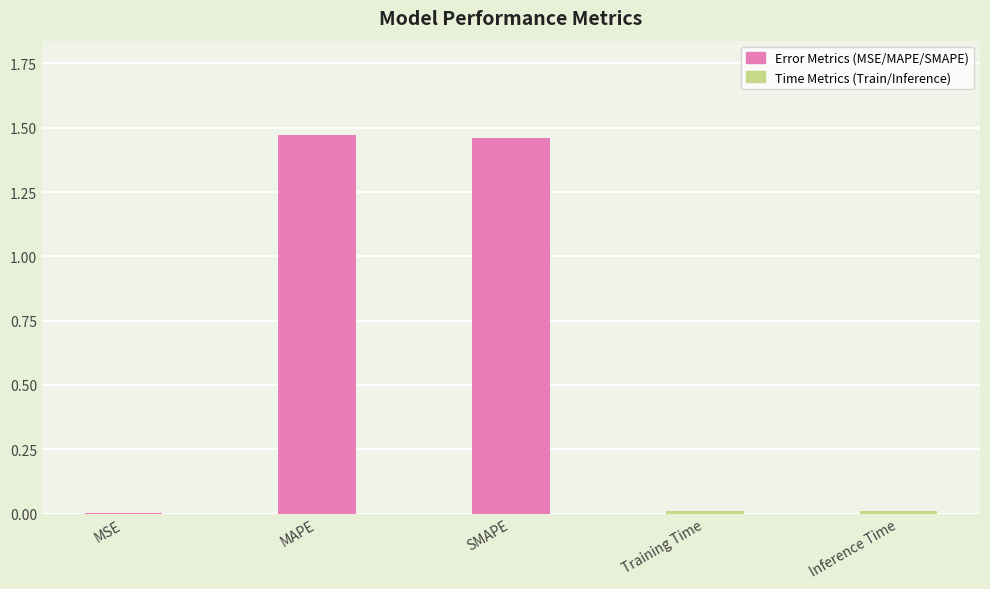

What is the sum of the values at SMAPE and MAPE?

2.9